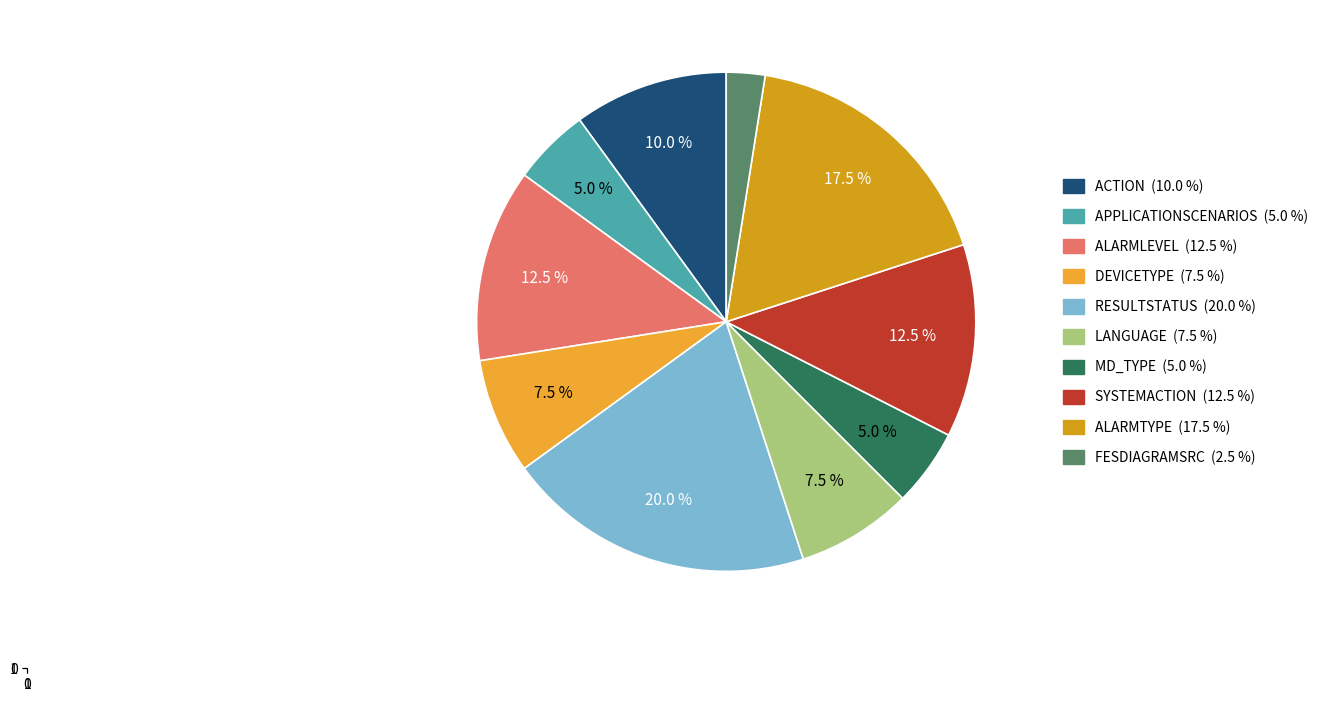

Does LANGUAGE represent more than half of the total?

No